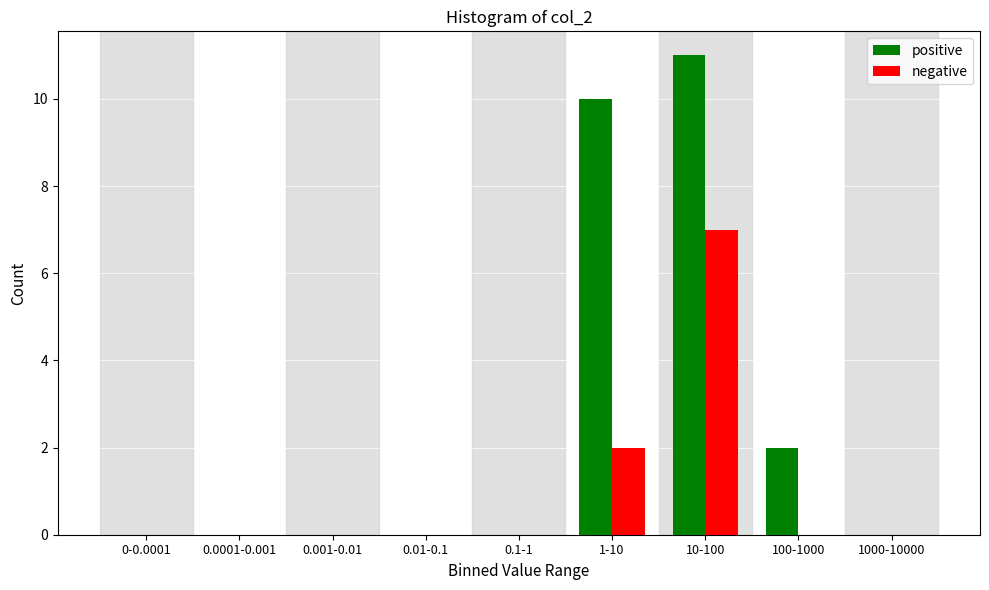

Reading left to right, extract all data points from this chart.

positive: 0-0.0001=0	0.0001-0.001=0	0.001-0.01=0	0.01-0.1=0	0.1-1=0	1-10=10	10-100=11	100-1000=2	1000-10000=0
negative: 0-0.0001=0	0.0001-0.001=0	0.001-0.01=0	0.01-0.1=0	0.1-1=0	1-10=2	10-100=7	100-1000=0	1000-10000=0